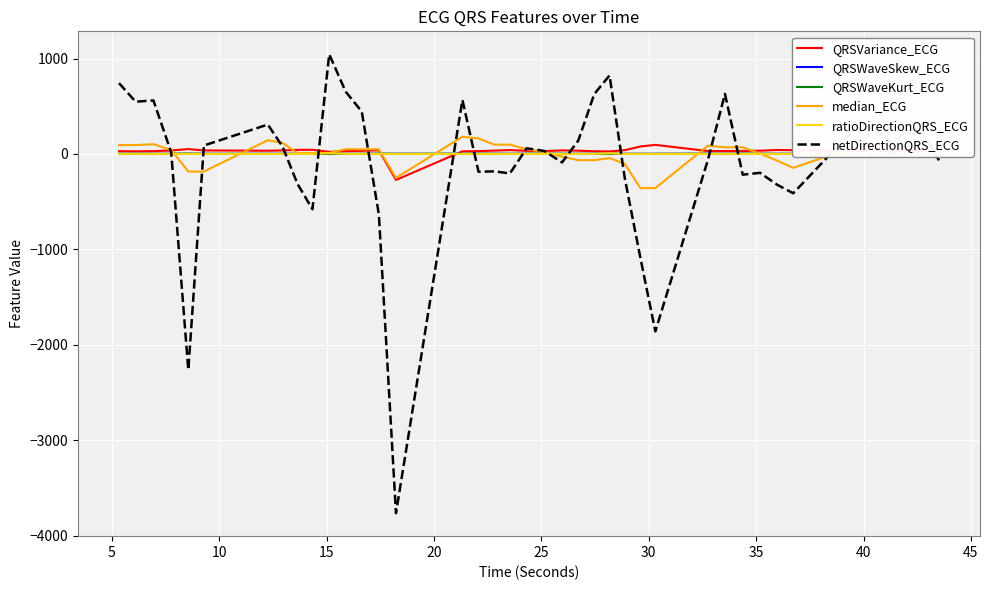

What is the maximum value shown in the chart?

1044.8